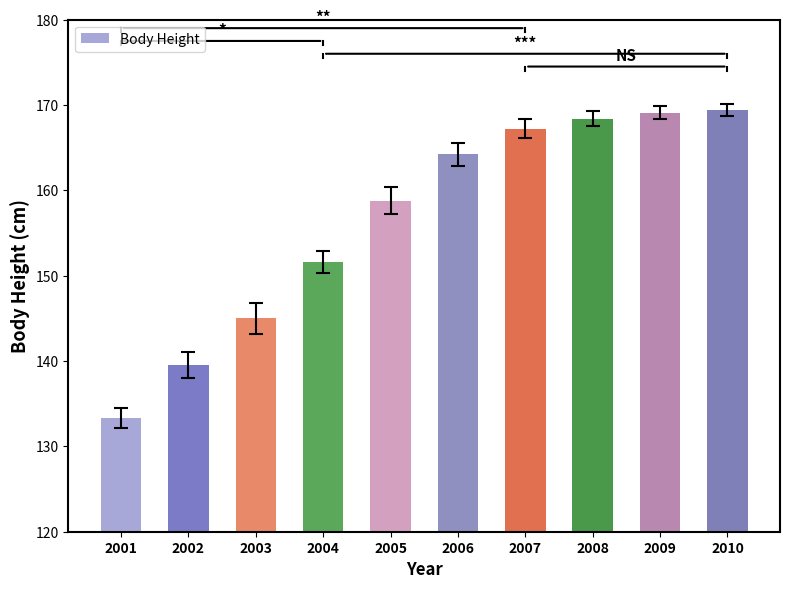

What is the difference between the maximum and minimum values?

36.1